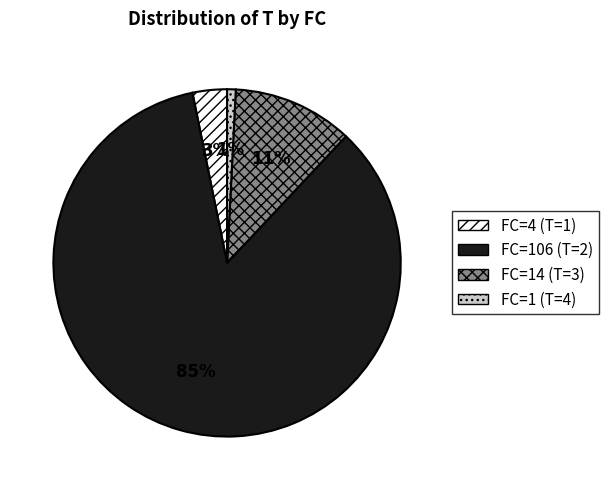

Is there any slice that represents more than half of the pie?

Yes